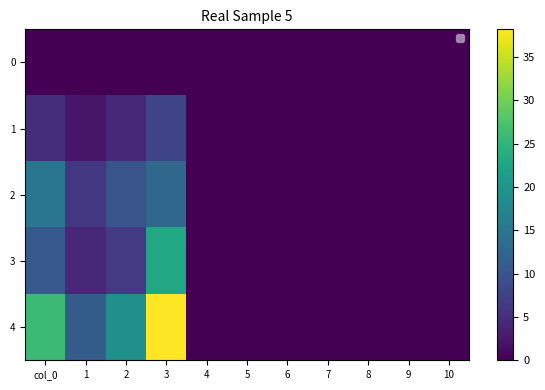

The 2 series shows -8.0 at 10. True or false?

False